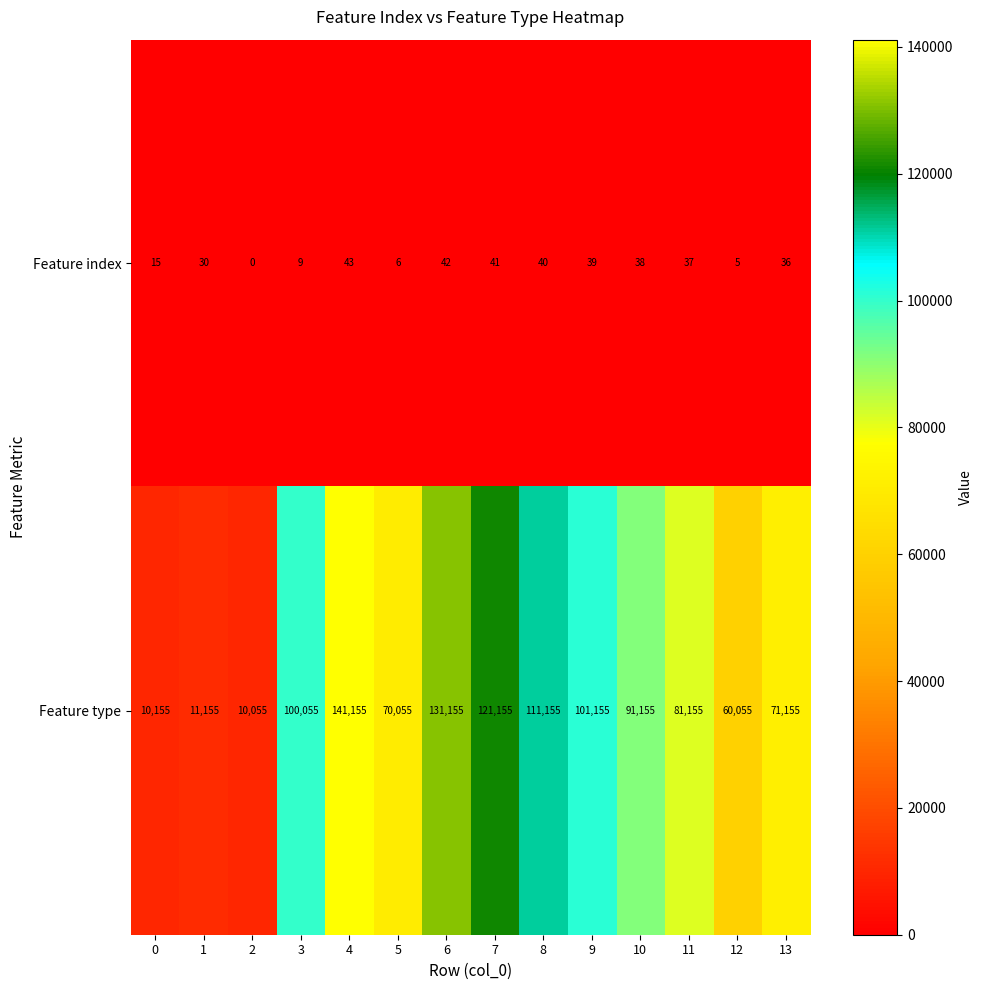

Reading right to left, extract all data points from this chart.

Feature index: 13=36	12=5	11=37	10=38	9=39	8=40	7=41	6=42	5=6	4=43	3=9	2=0	1=30	0=15
Feature type: 13=71155	12=60055	11=81155	10=91155	9=101155	8=111155	7=121155	6=131155	5=70055	4=141155	3=100055	2=10055	1=11155	0=10155